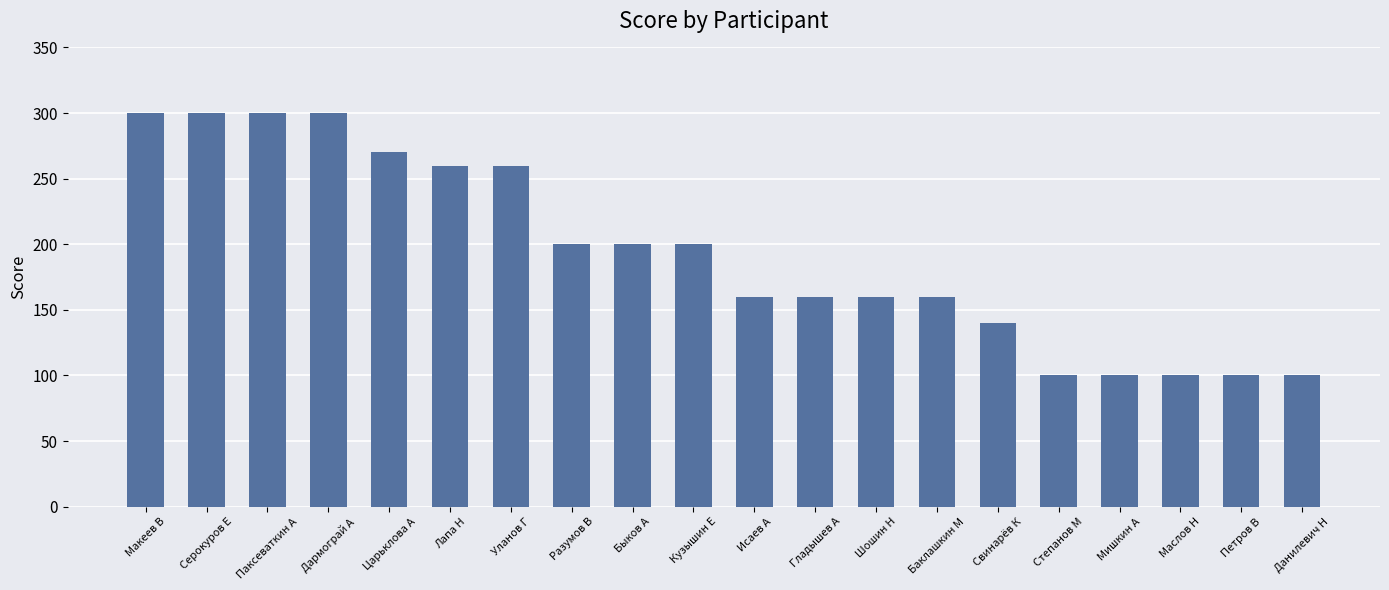

What is the value of the 14th bar from the left?

160